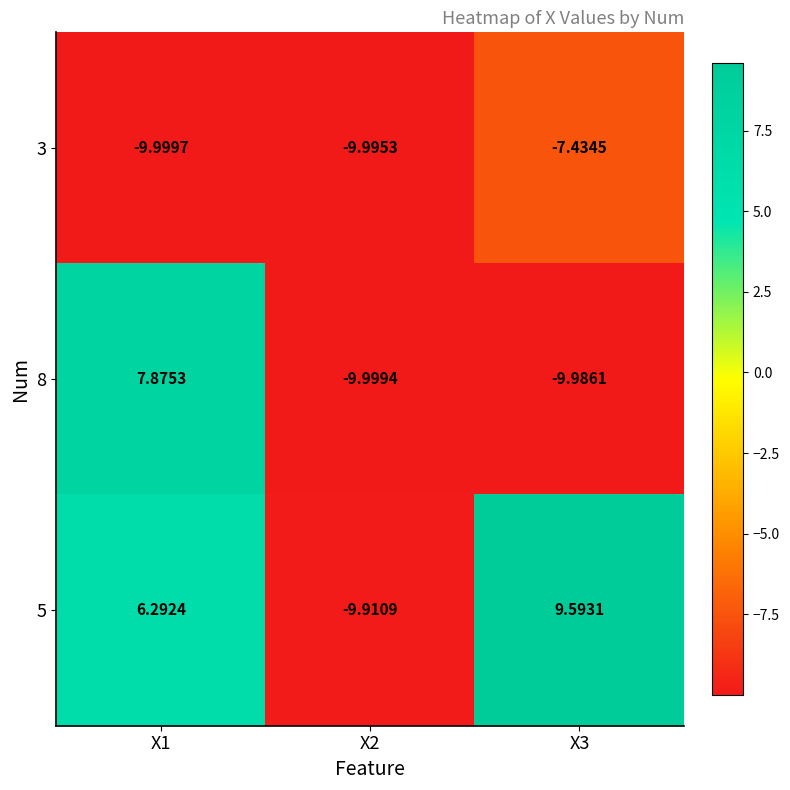

Is the value of 3 at X3 greater than the value of 8 at X2?

Yes